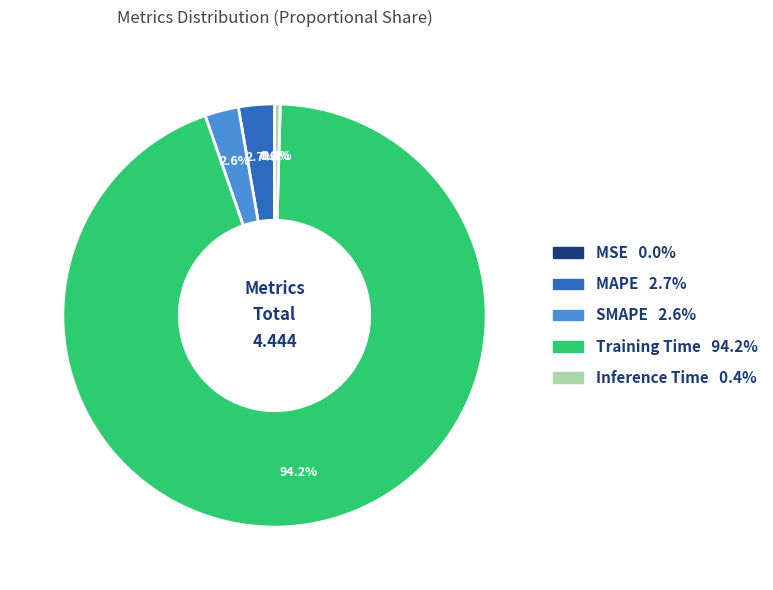

Between Training Time and Inference Time, which is larger?

Training Time